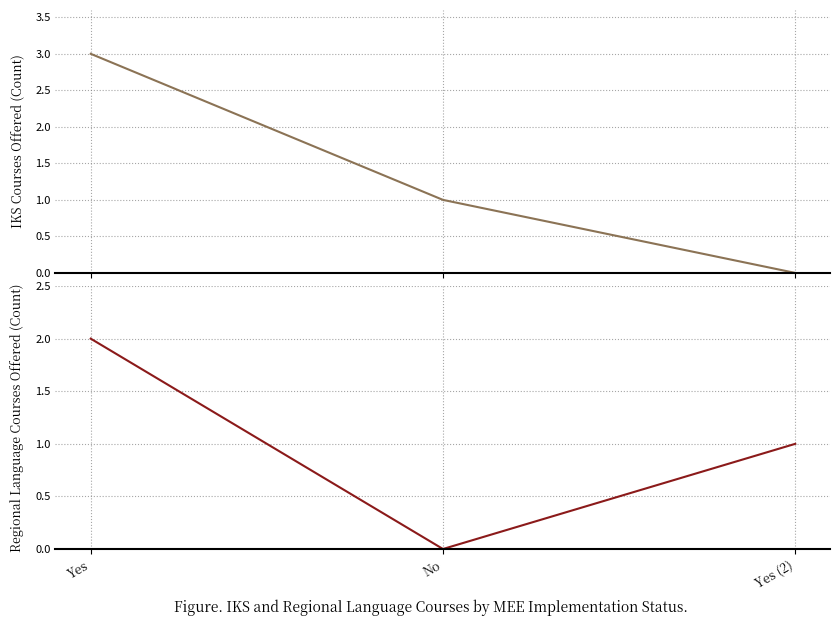

Is the value of Regional Language Courses Offered (Count) at Yes (2) greater than the value of IKS Courses Offered (Count) at Yes?

No